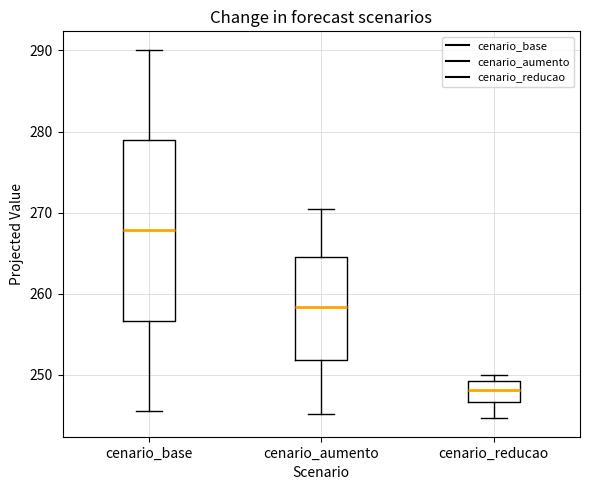

Where does the median line of the box for cenario_base sit on the y-axis? The values are not printed on the chart, so give them approximately, as read against the axis.

268